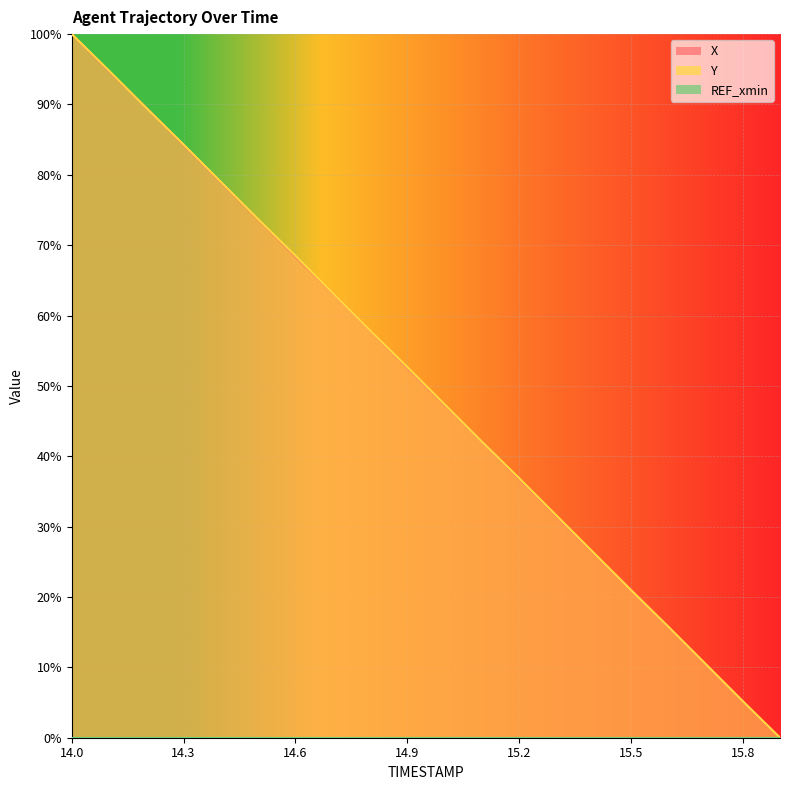

True or false: Y has more than 2 points higher than both neighbors.

False